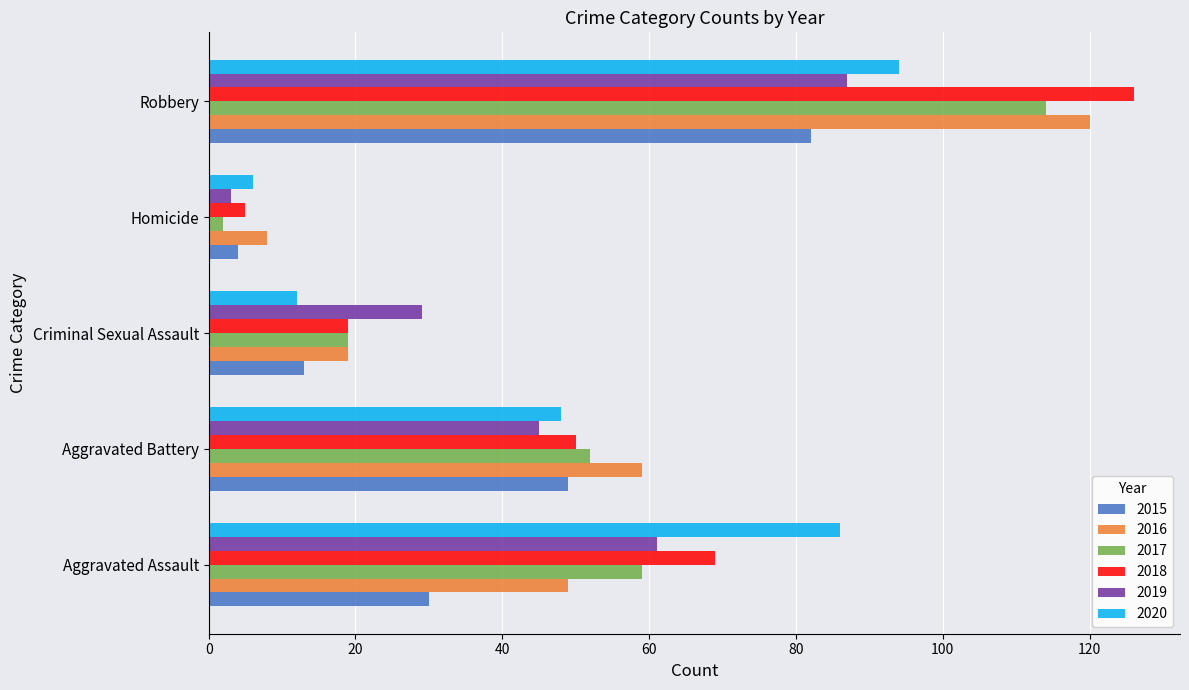

At which label is 2018 closest to 65?

Aggravated Assault